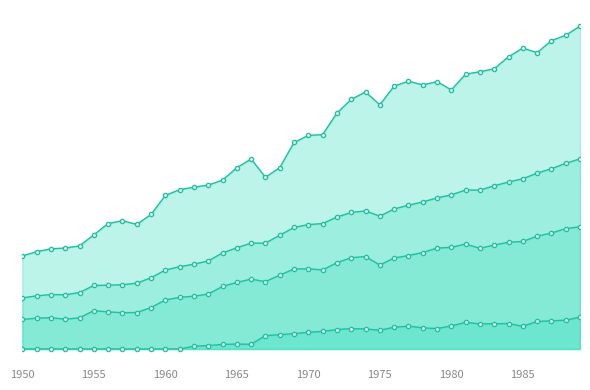

Rank the series by their average value, from lowest to highest.

SX-EW production, Direct melt scrap, Scrap production, Concentrate production